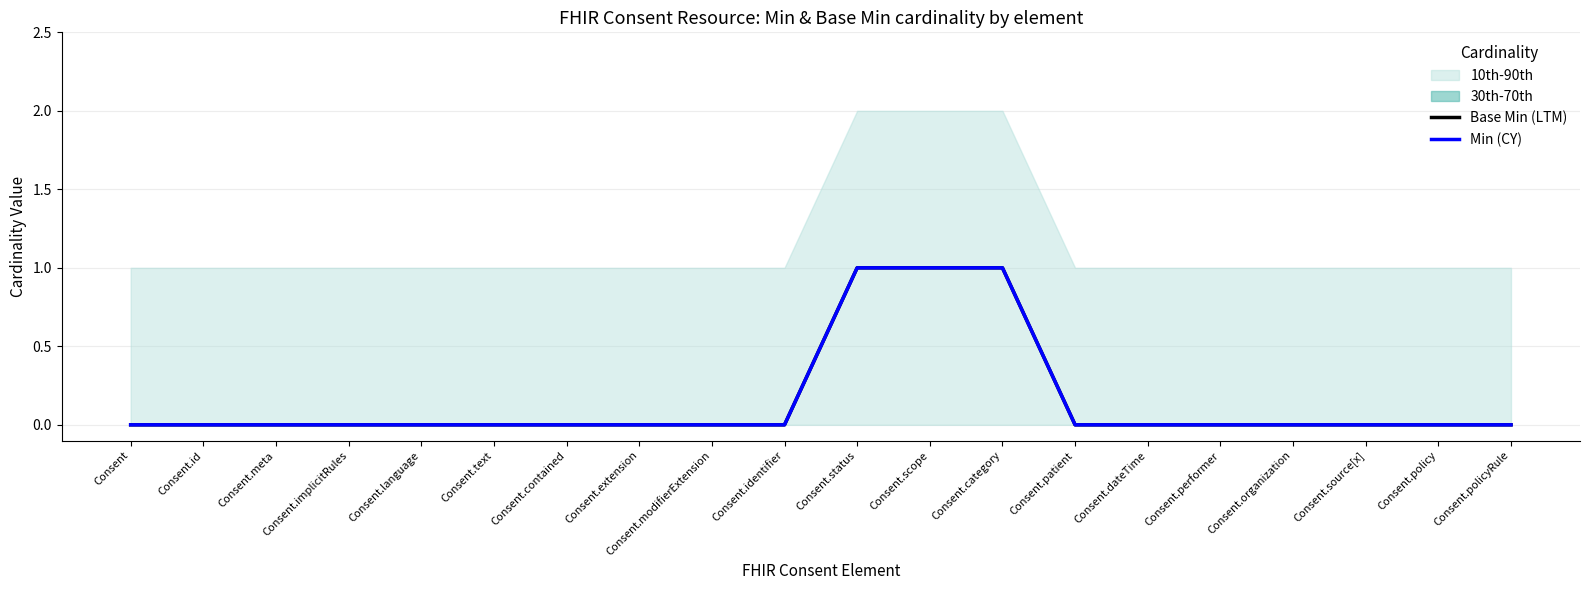

True or false: Min (CY) has more than 1 points higher than both neighbors.

False